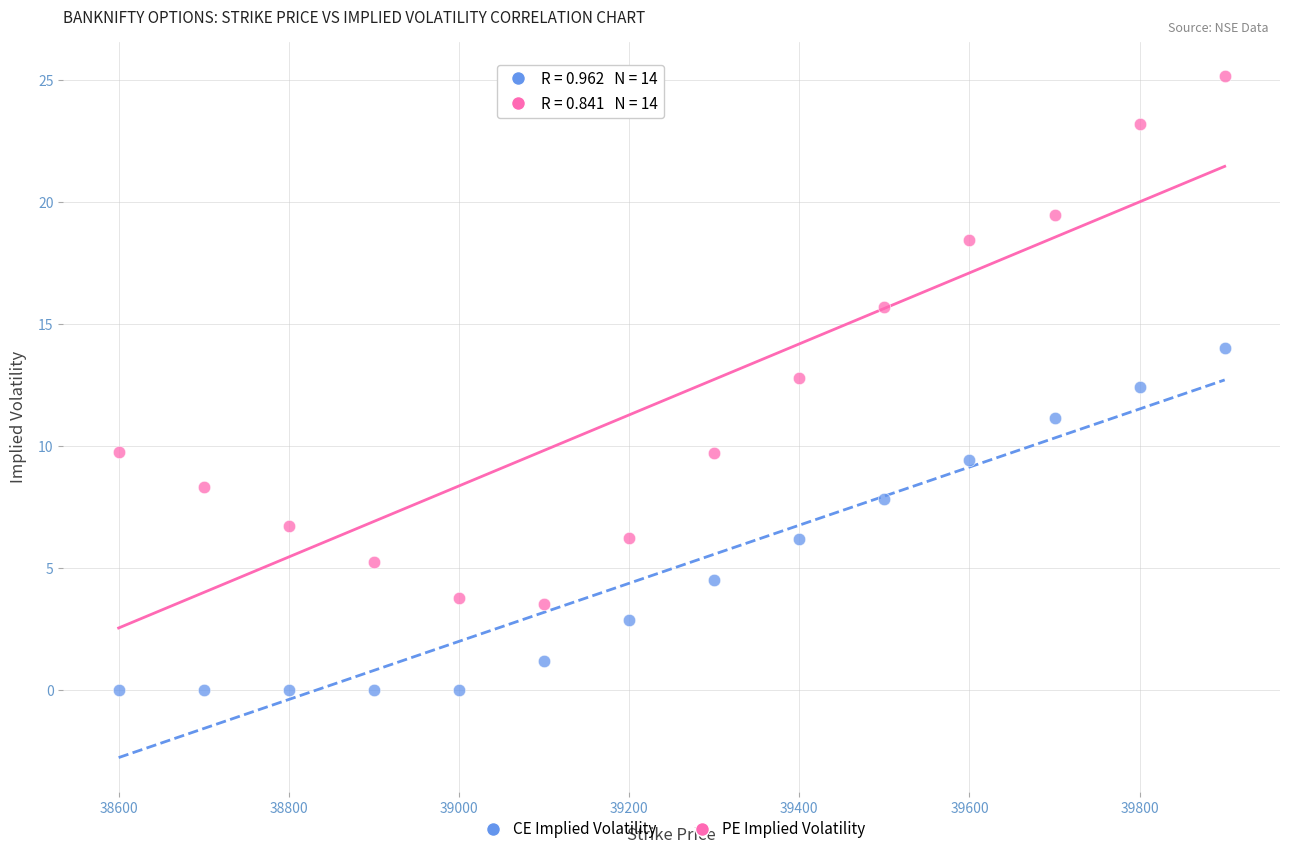

Which series contains the lowest Y value?

CE Implied Volatility